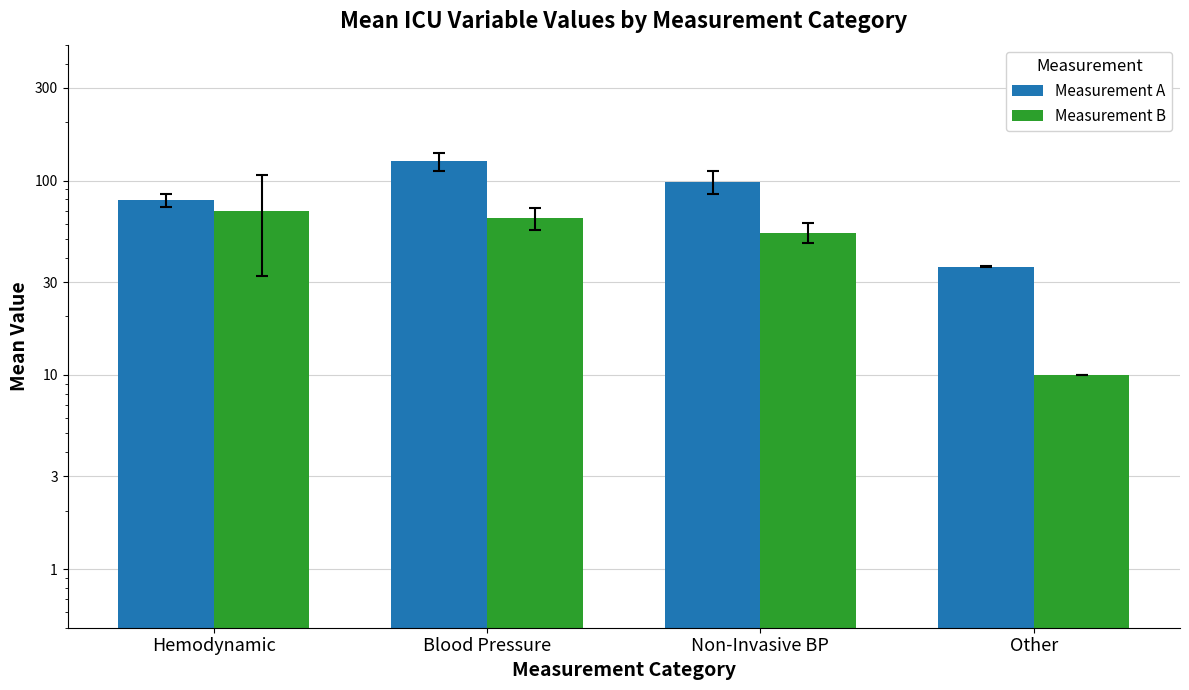

The Measurement B series shows 20.5 at Blood Pressure. True or false?

False